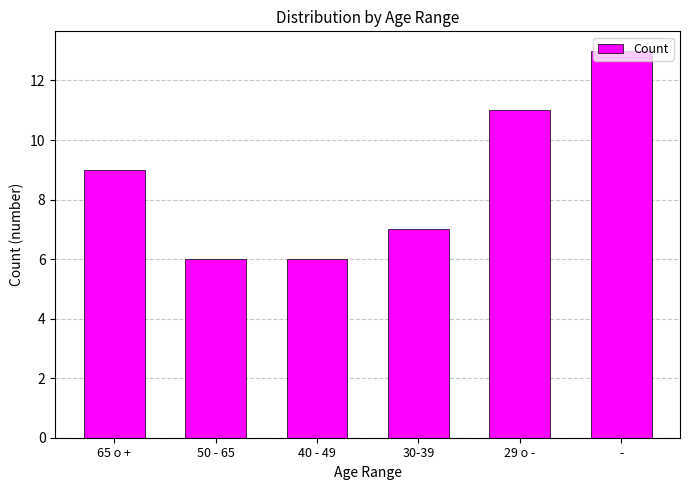

What is the value of the 1st bar from the left?

9